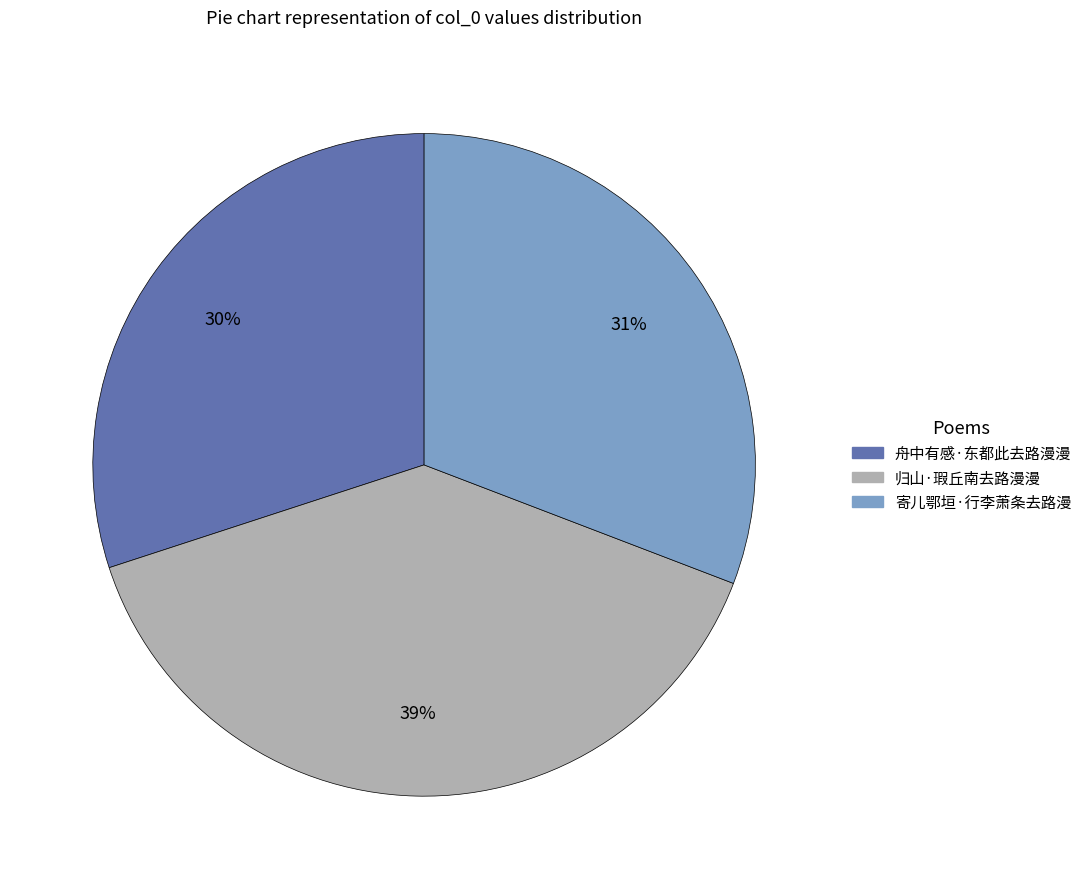

True or false: 归山·瑕丘南去路漫漫 accounts for 39% of the total.

True